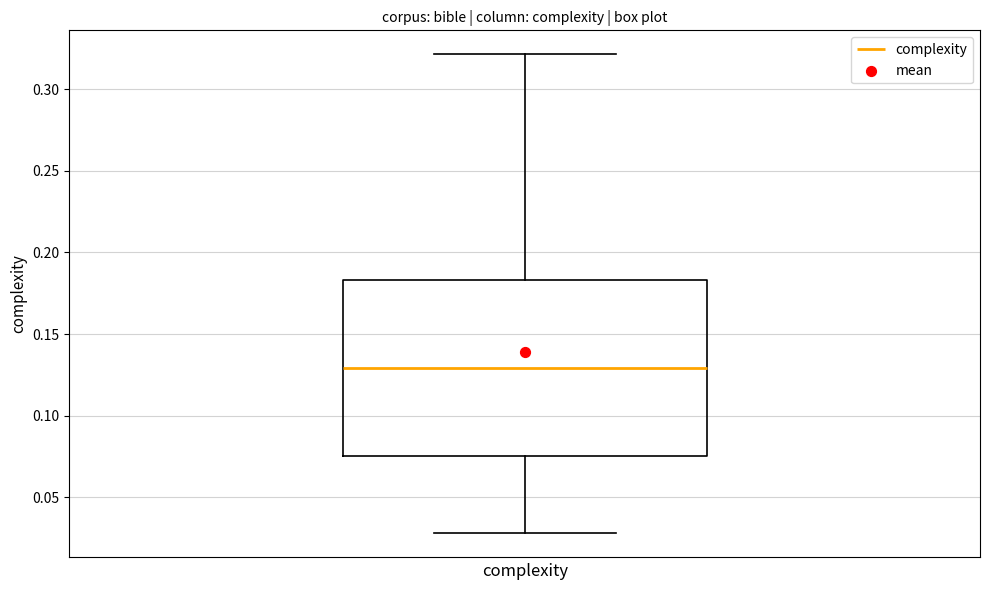

Read this box plot against the y-axis: the position of the median line, the range covered by the box, and the ends of both whiskers. The values are not printed on the chart, so give them approximately, as read against the axis.

median 0.130, box 0.075 to 0.185, whiskers 0.030 to 0.320